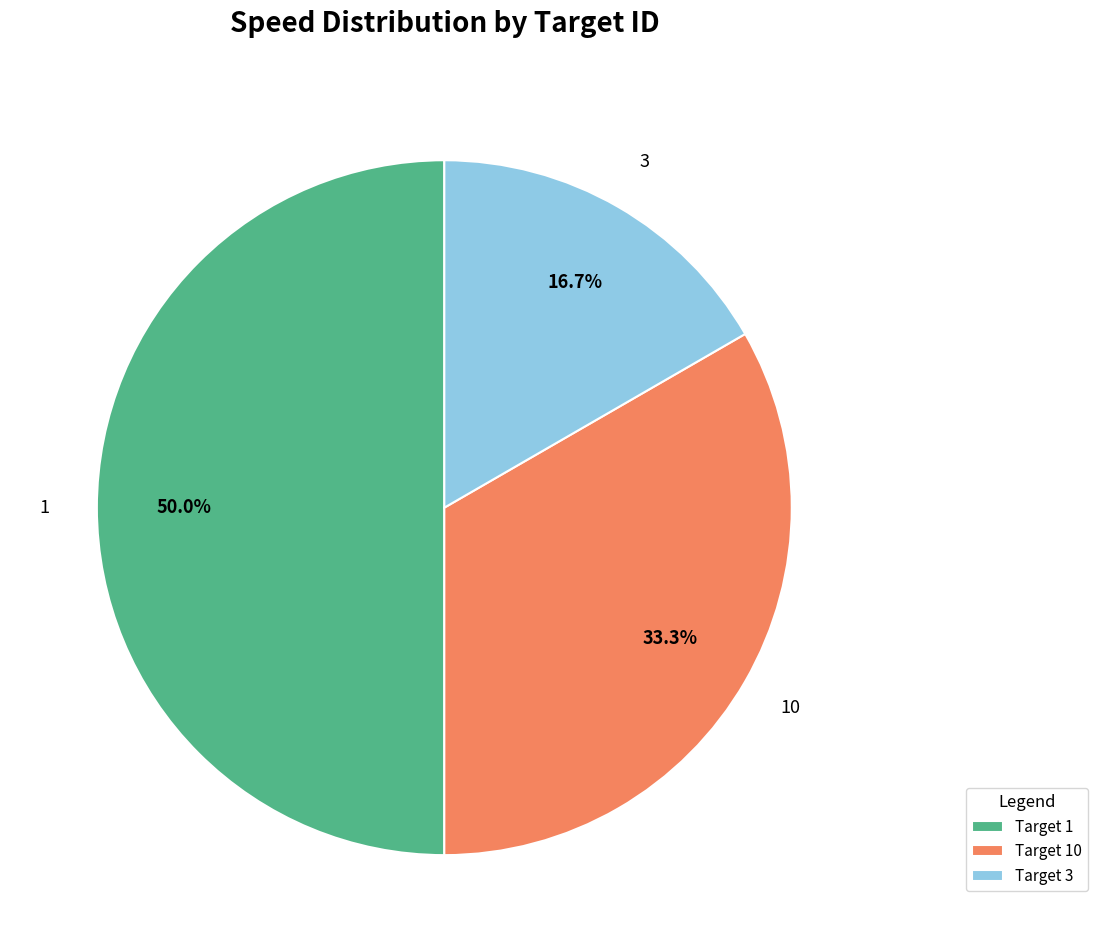

Is it true that 3 is 17% of the pie?

True